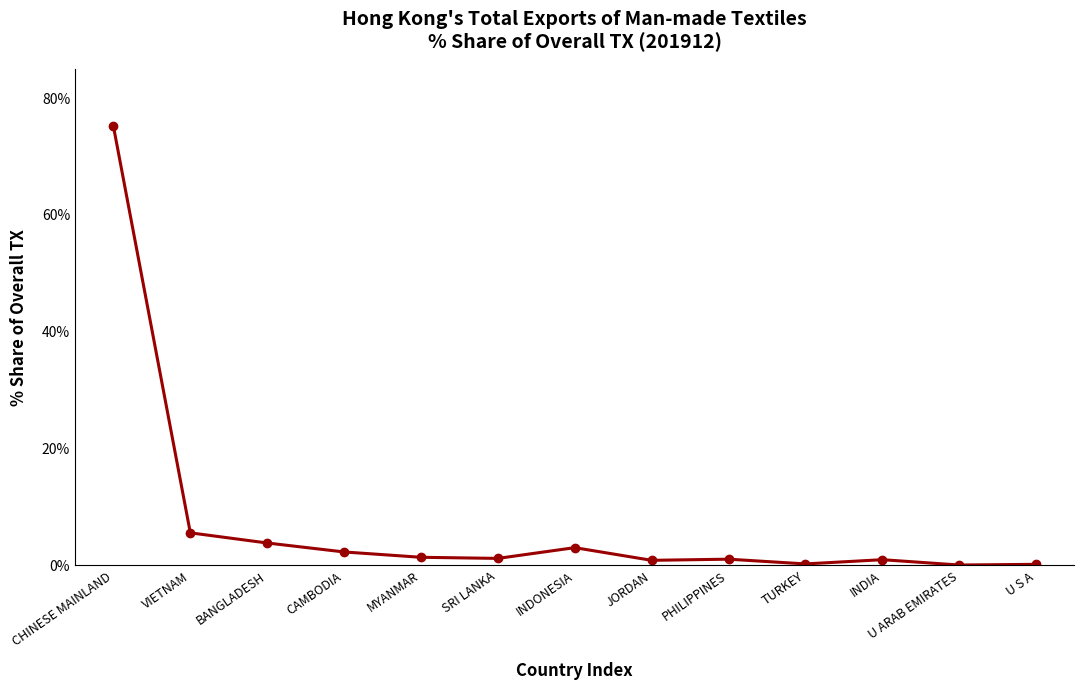

True or false: there are more than 1 points higher than both neighbors.

True